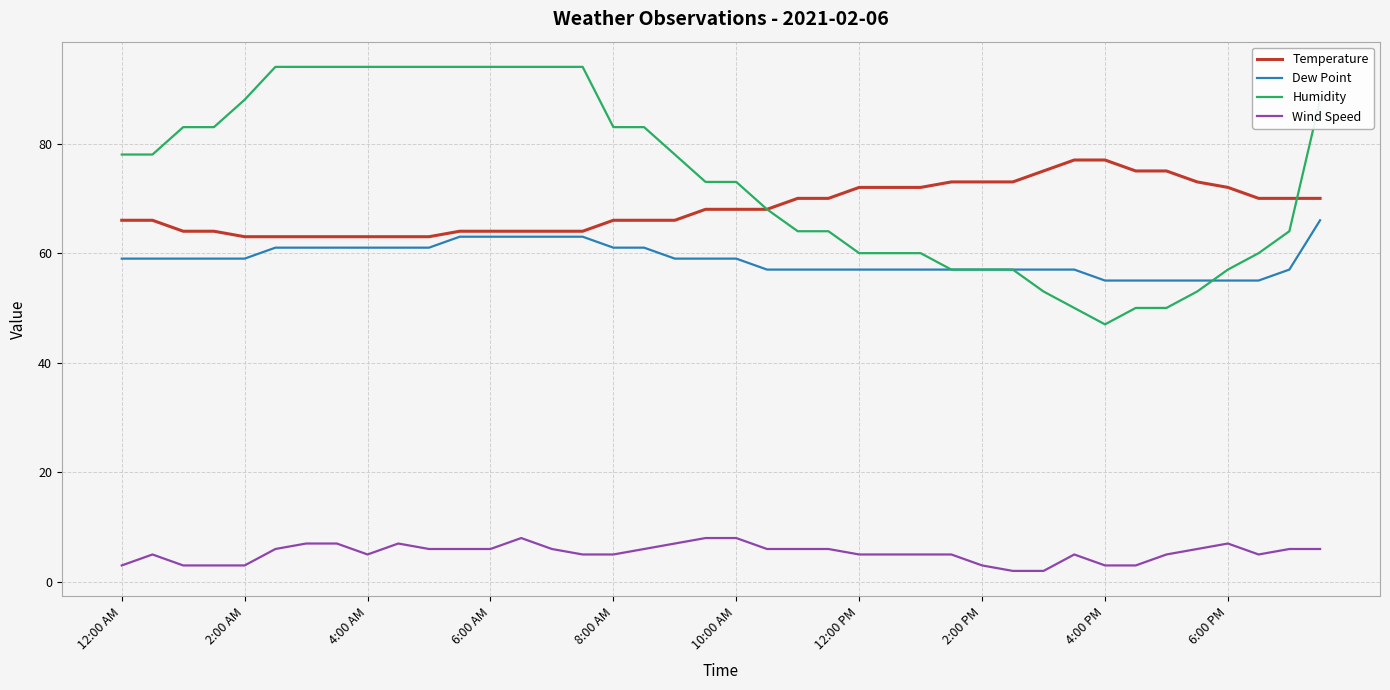

What is the maximum value for Humidity?

94